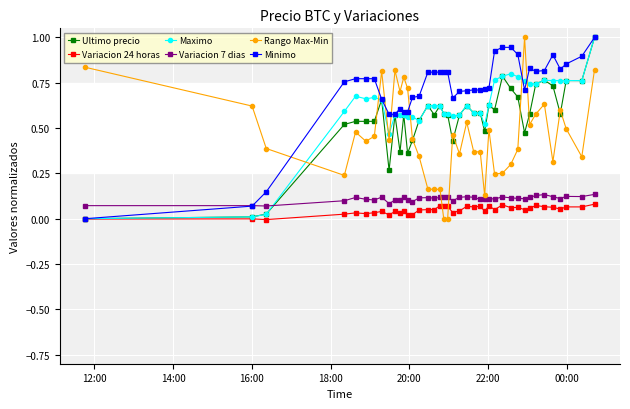

What is the greatest value displayed?

1.0